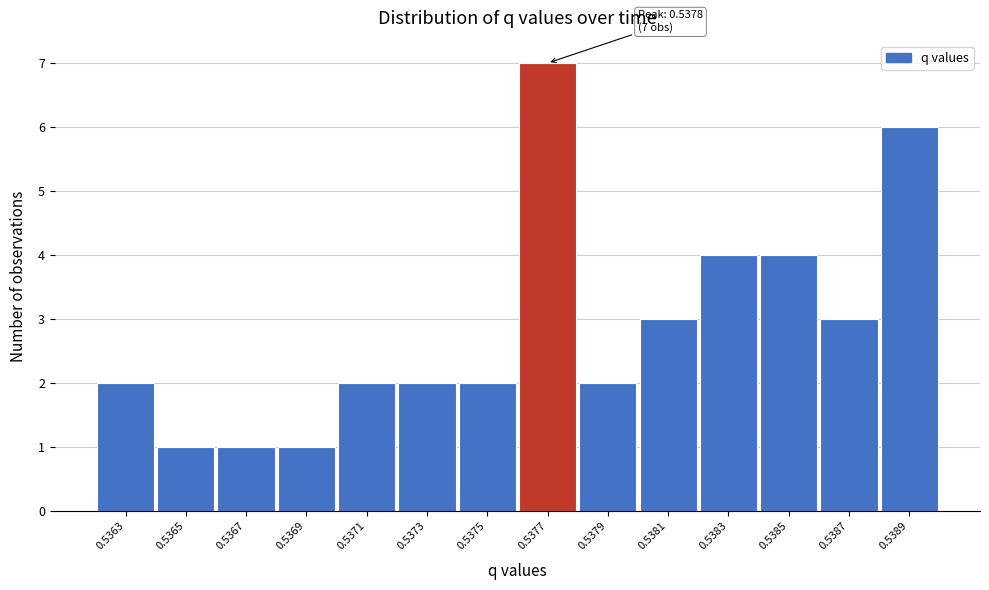

Reading right to left, extract all data points from this chart.

6	3	4	4	3	2	7	2	2	2	1	1	1	2